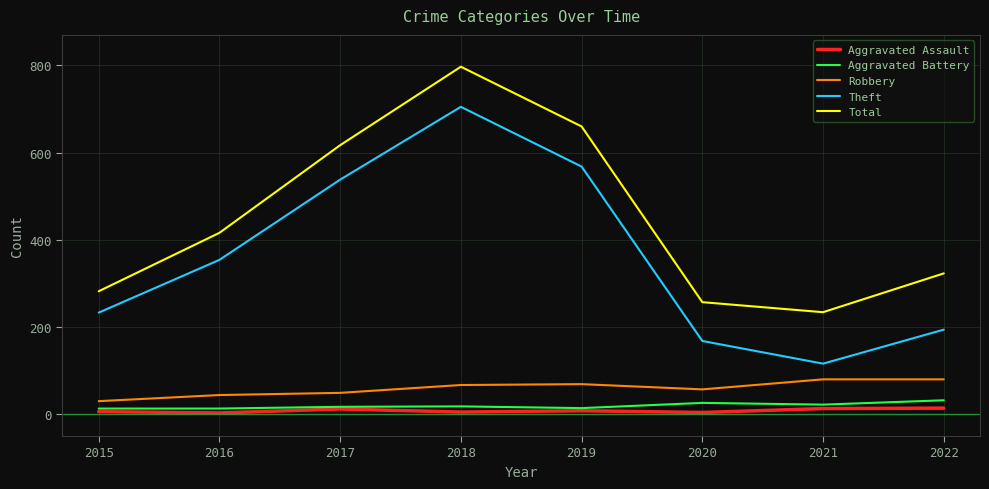

The Total series shows 323 at 2022. True or false?

True